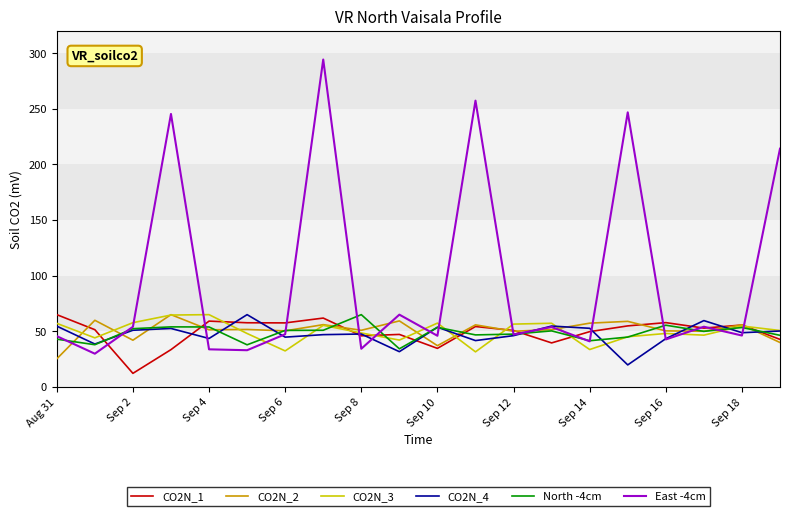

How many intersections are there between East -4cm and CO2N_3?

13